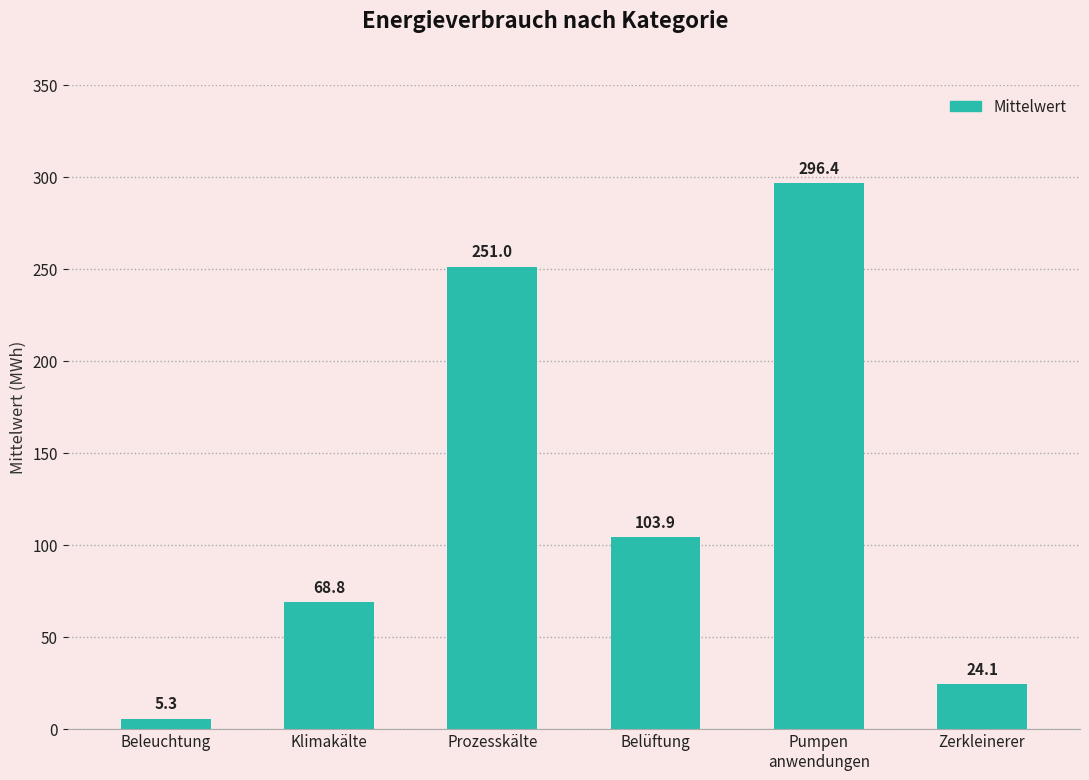

List the labels in order of value, largest first.

Pumpen
anwendungen, Prozesskälte, Belüftung, Klimakälte, Zerkleinerer, Beleuchtung